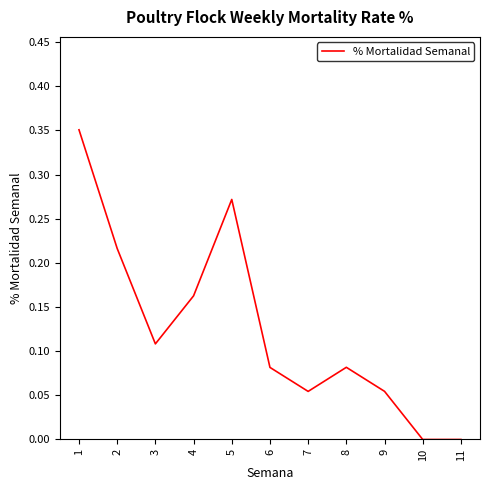

How many lines are shown in the chart?

1